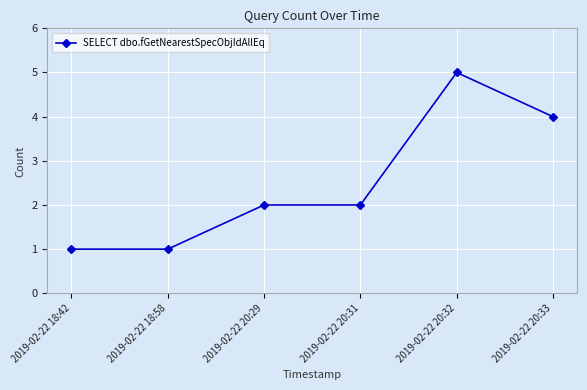

What is the difference between the maximum and minimum values?

4